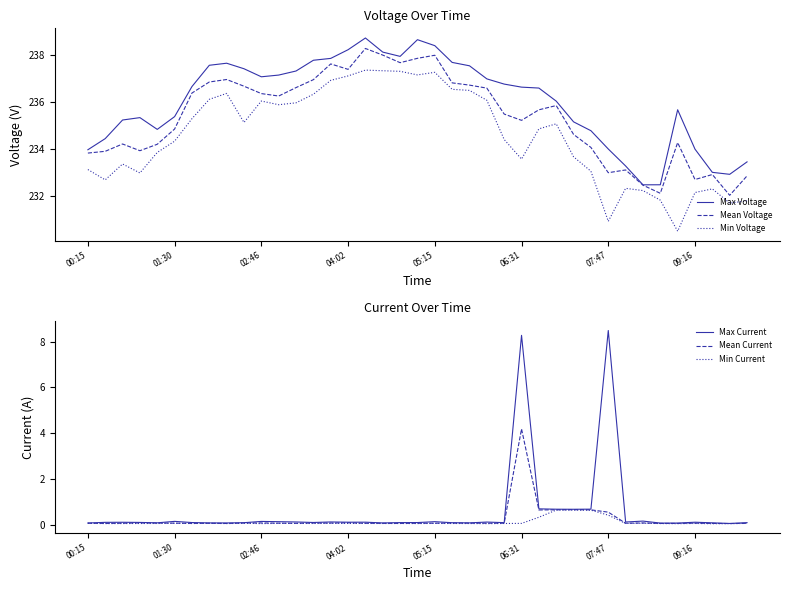

What is the difference between the Min Voltage values at 27 and 14?

1.8